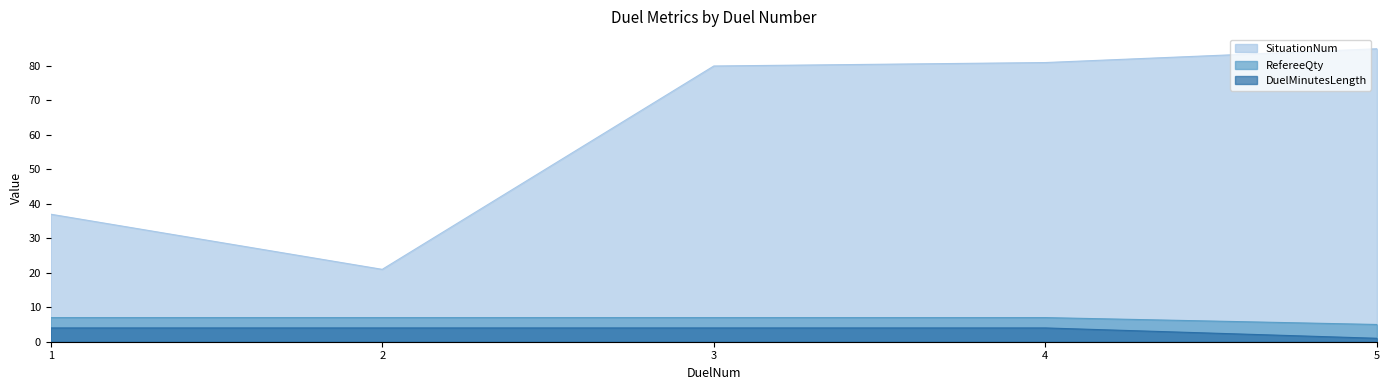

Reading right to left, extract all data points from this chart.

SituationNum: 85	81	80	21	37
RefereeQty: 5	7	7	7	7
DuelMinutesLength: 1	4	4	4	4